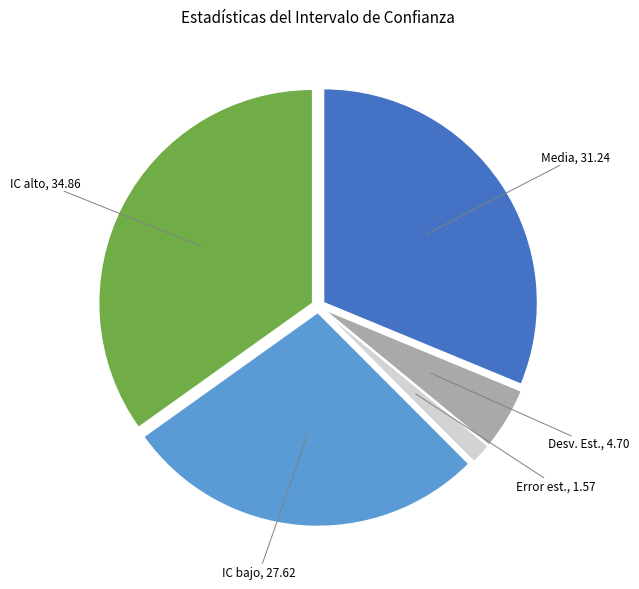

Is there a majority slice in this chart?

No